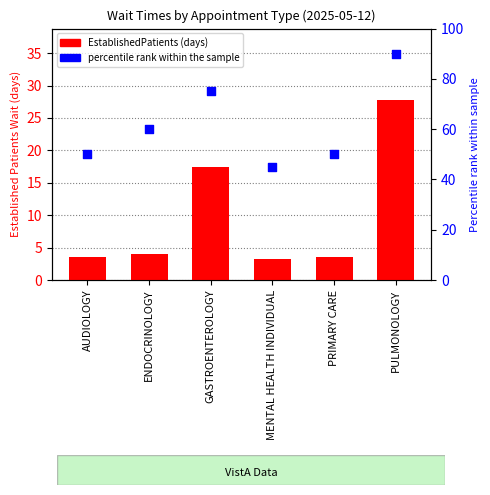

Which series has the largest total across all categories?

percentile rank within the sample